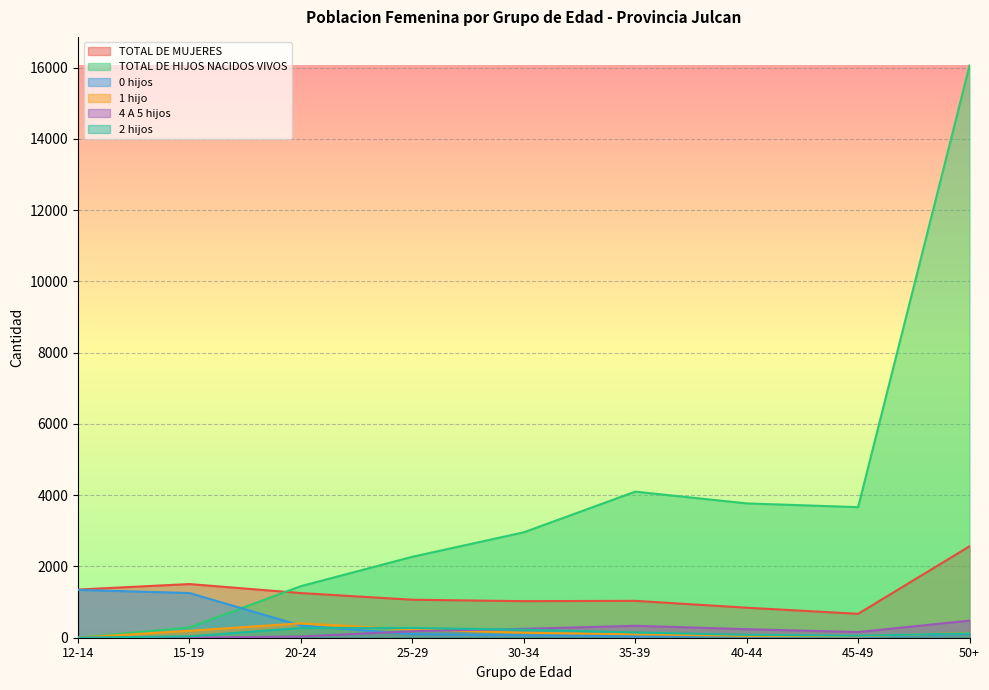

Which series has the largest total across all categories?

TOTAL DE HIJOS NACIDOS VIVOS